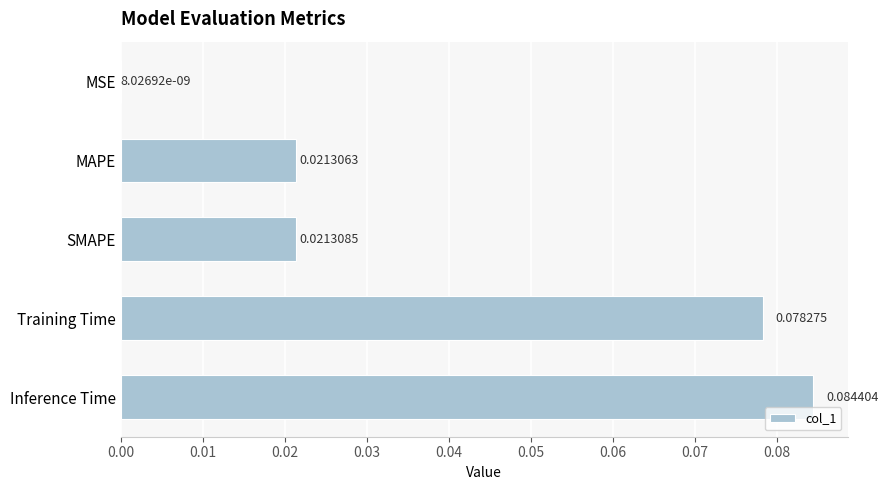

Which label corresponds to the largest value in the chart?

Inference Time